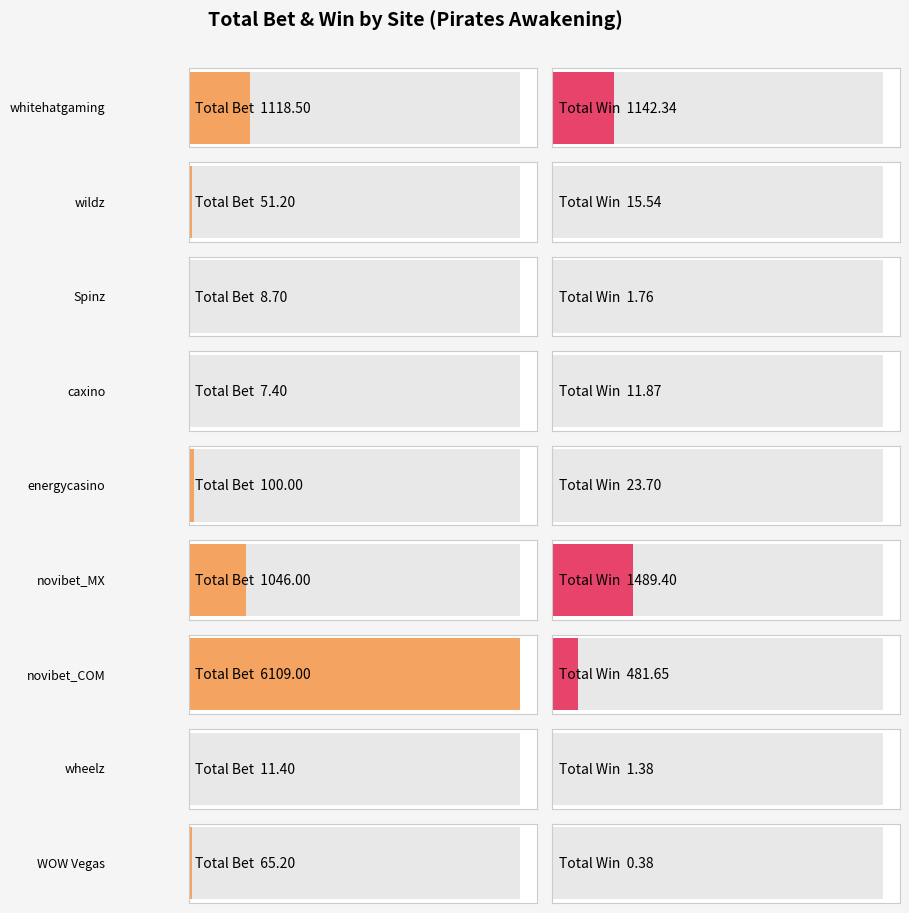

Is it true that Total Win equals 48.4 at WOW Vegas?

False